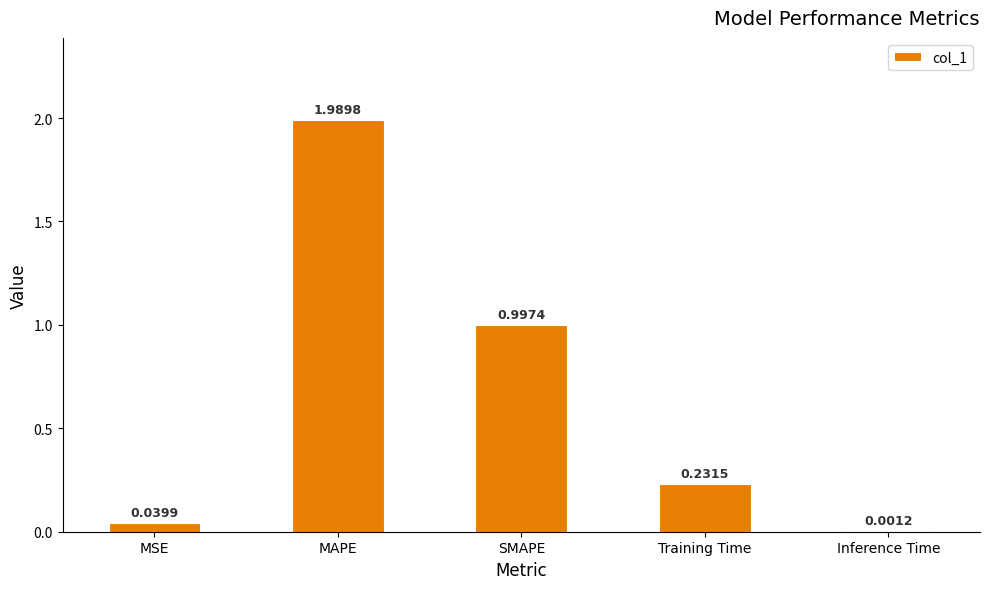

At which label is the value closest to 0?

Inference Time